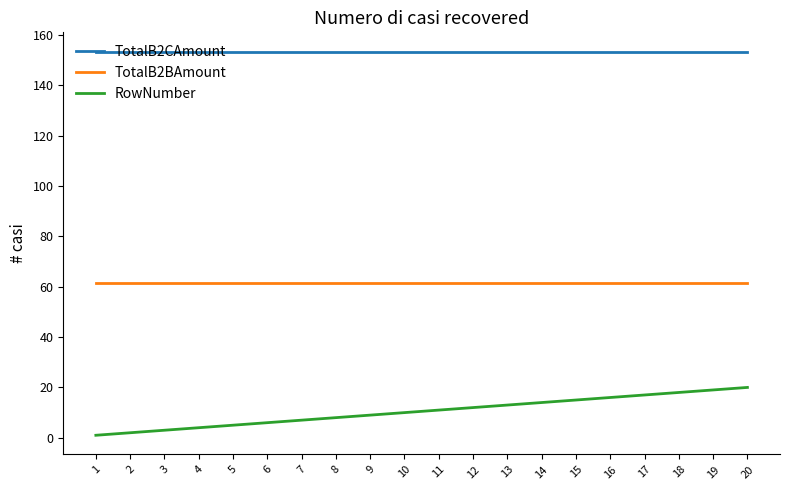

Is this an area chart (filled region under the line)?

No